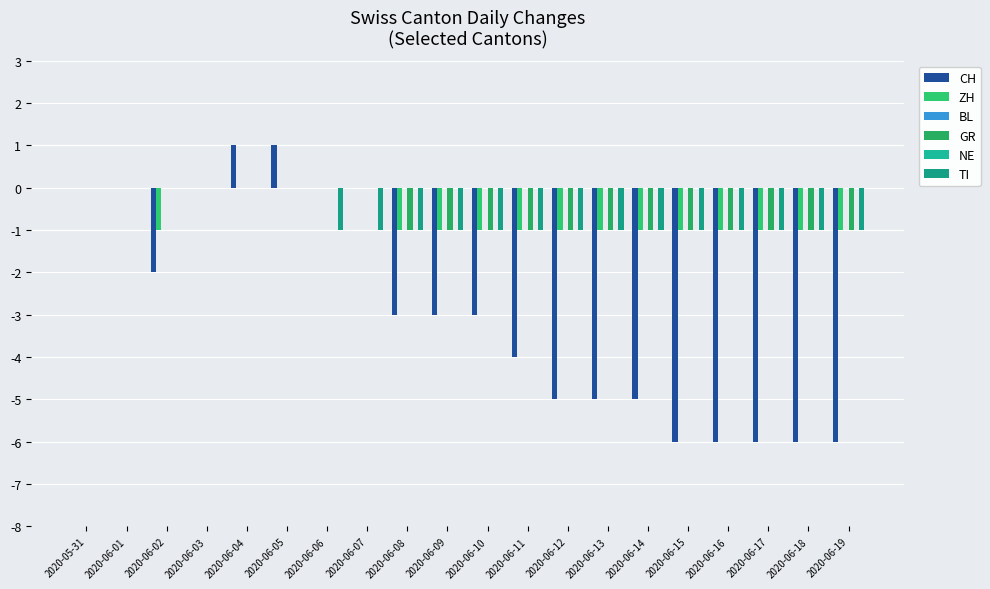

Read the CH value at 2020-06-05.

1